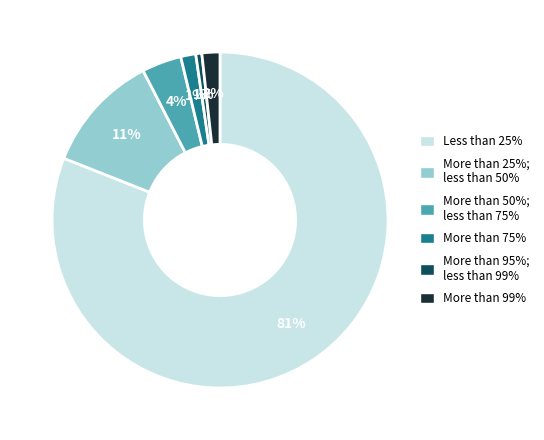

Between More than 25%; less than 50% and Less than 25%, which is larger?

Less than 25%